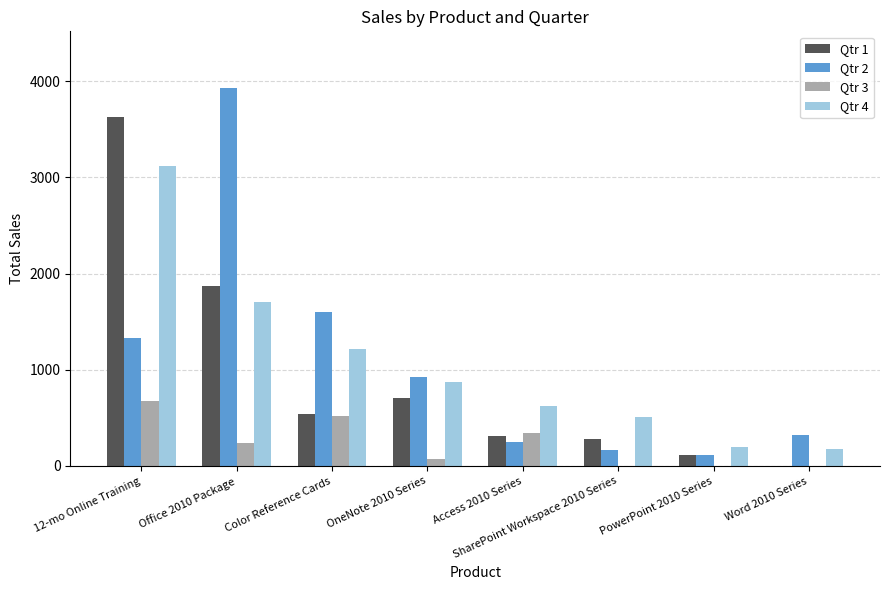

What is the maximum value for Qtr 2?

3930.0